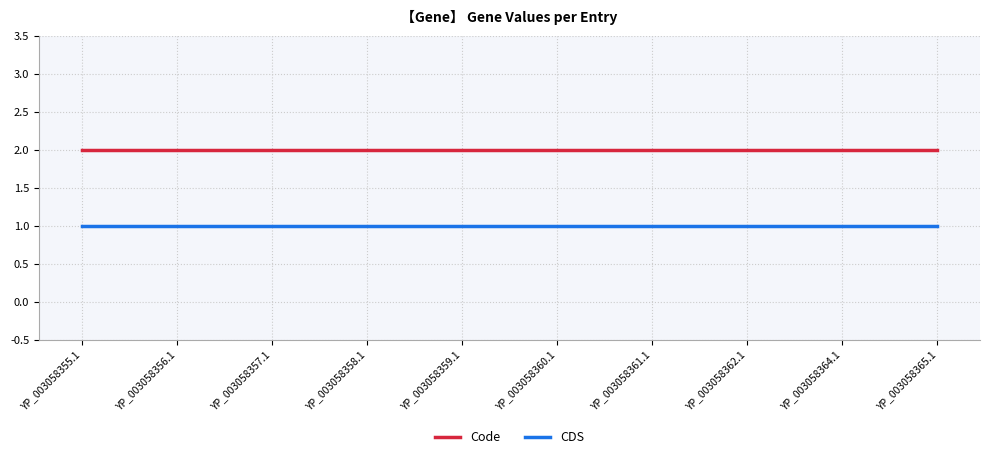

What position from the right is YP_003058356.1?

9